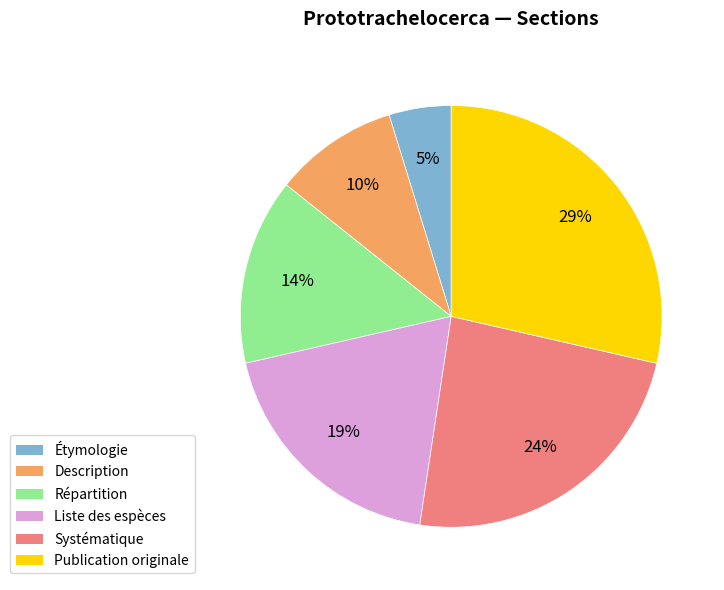

Is it true that Description is 1% of the pie?

False